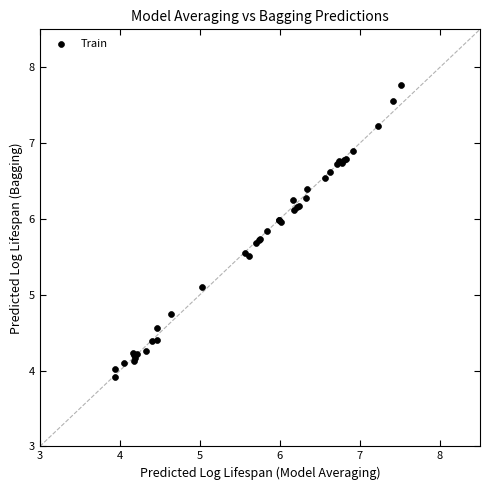

What Y value in the scatter plot is closest to 5?

5.1